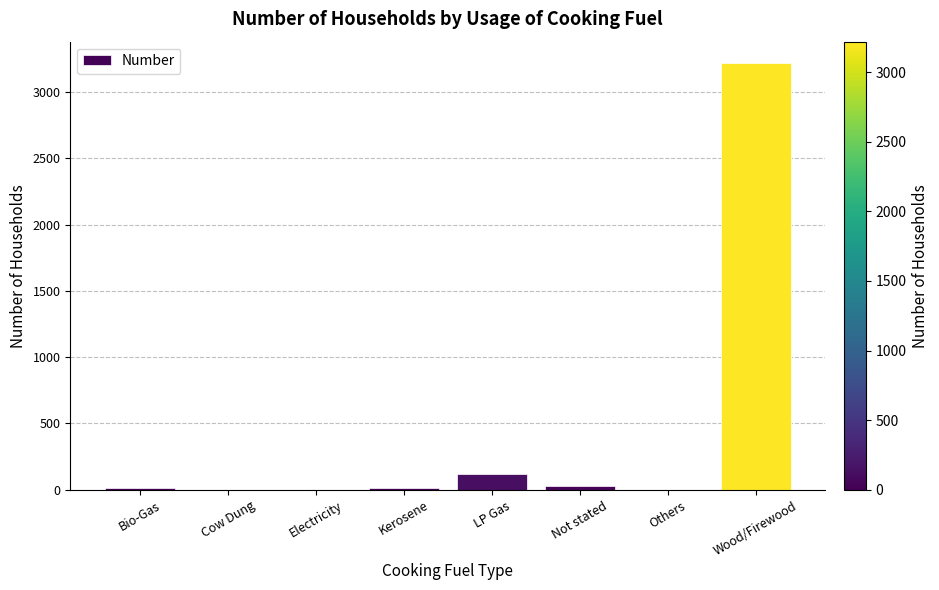

What is the maximum value shown in the chart?

3219